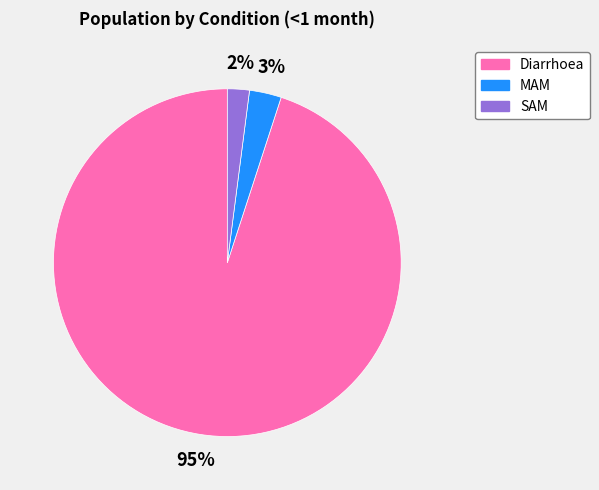

Count the number of slices in the pie.

3